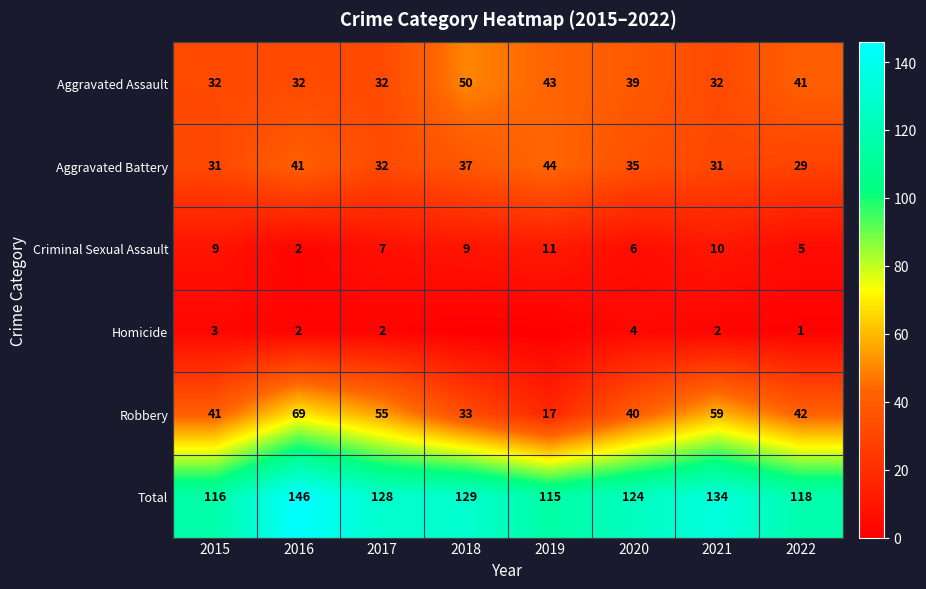

Is it true that Aggravated Battery equals 29 at 2022?

True